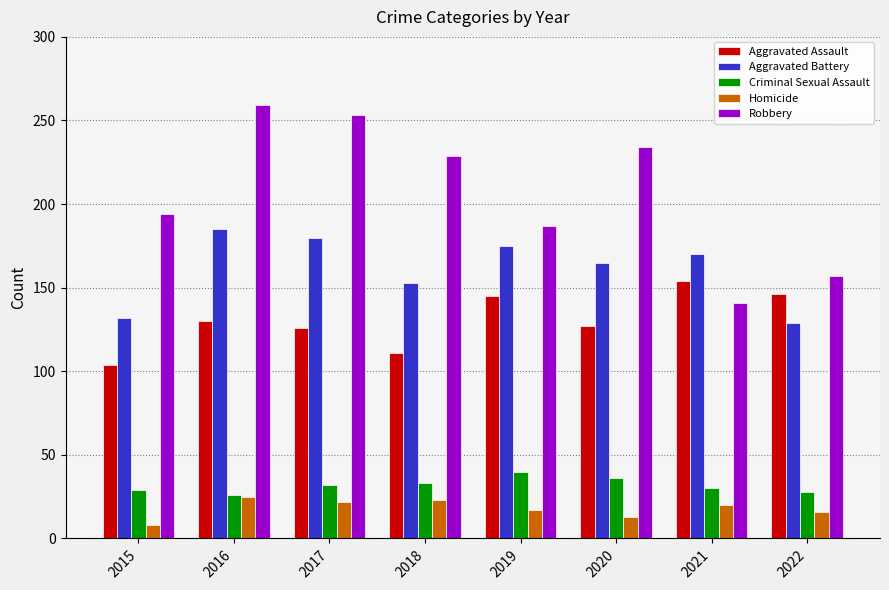

The Aggravated Battery series shows 185 at 2016. True or false?

True